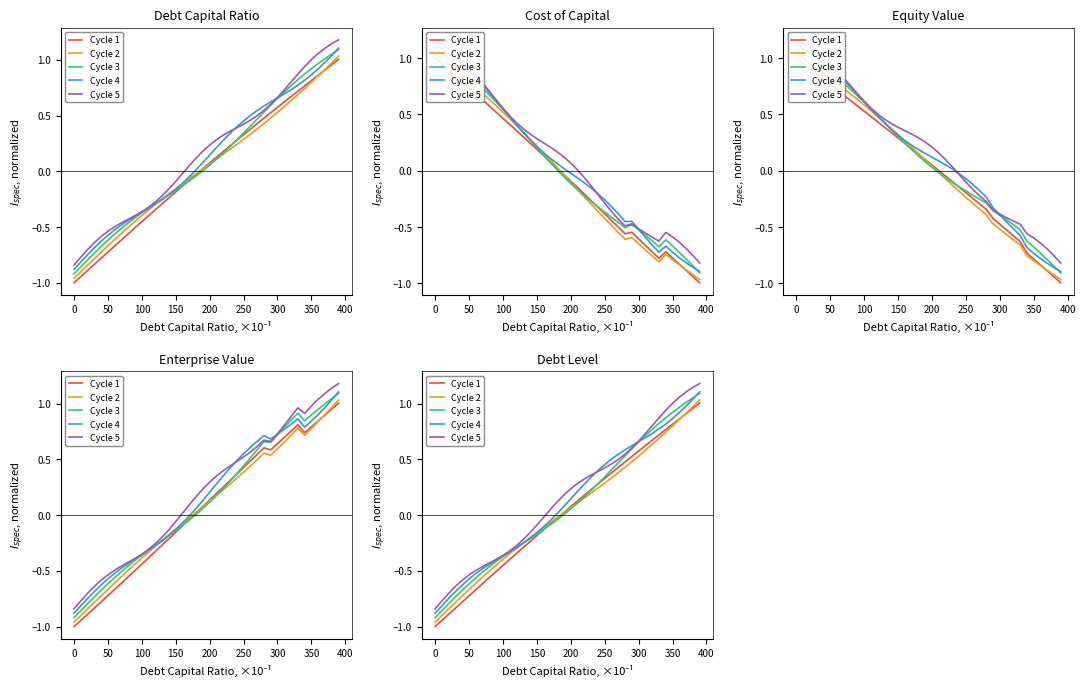

What is the approximate value of Cycle 2 at 0?

-1.0